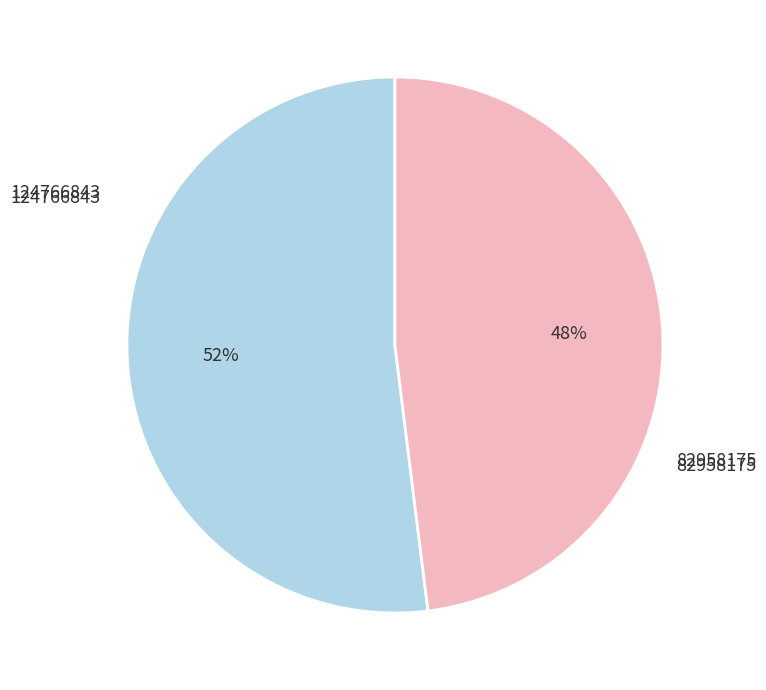

Does 82958175 represent more than half of the total?

No